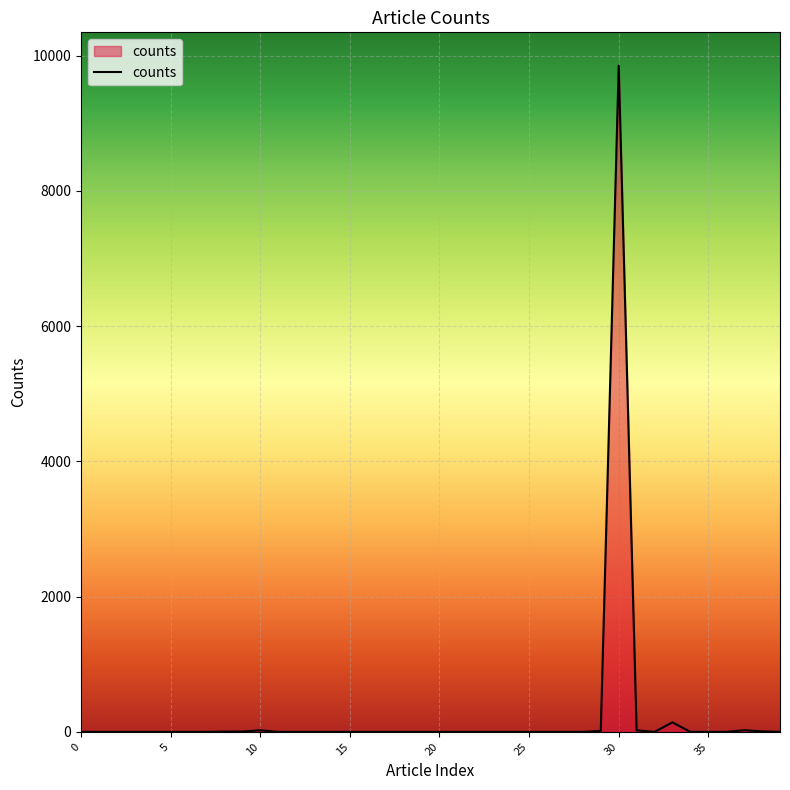

What is the greatest value displayed?

9850